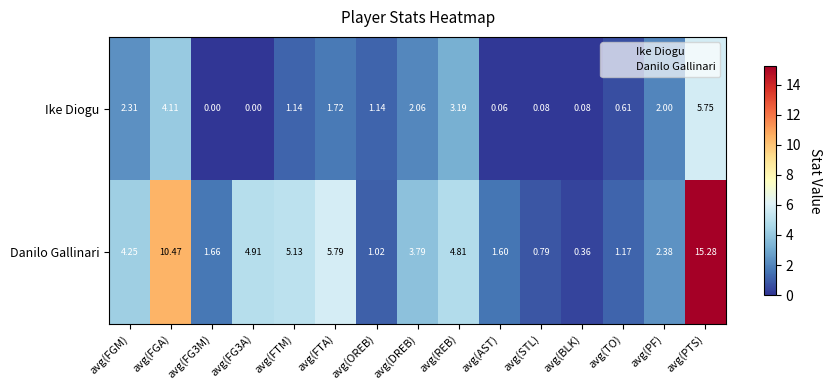

List the series in order of their peak value, highest first.

Danilo Gallinari, Ike Diogu